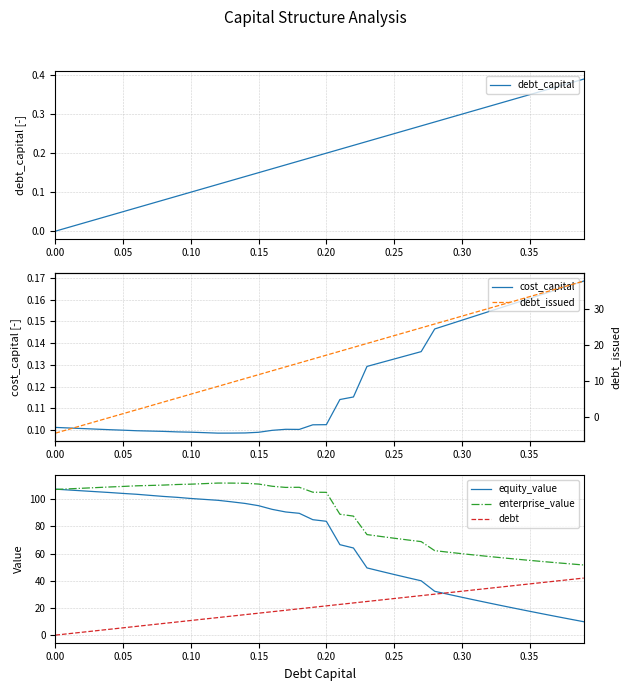

True or false: debt and debt_capital intersect in this chart.

False